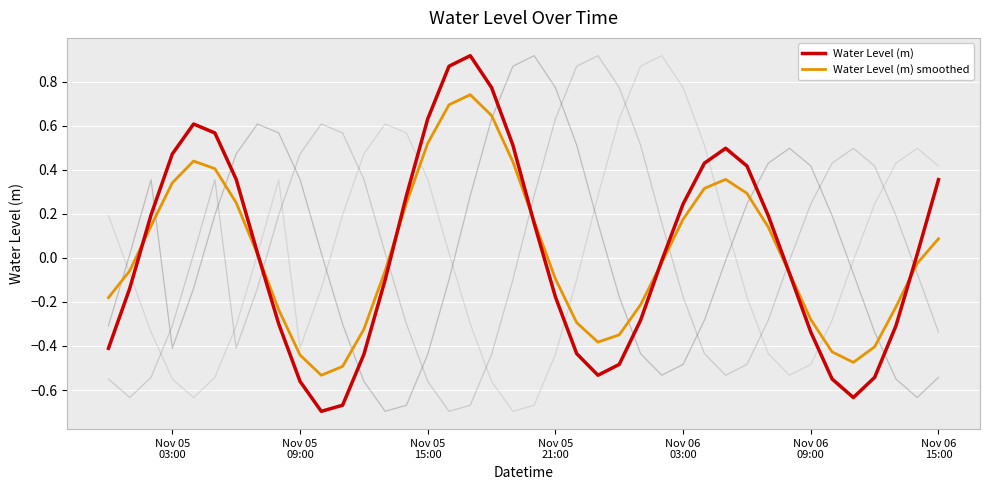

Rank the series by their maximum value, from highest to lowest.

Water Level (m), Water Level (m) smoothed